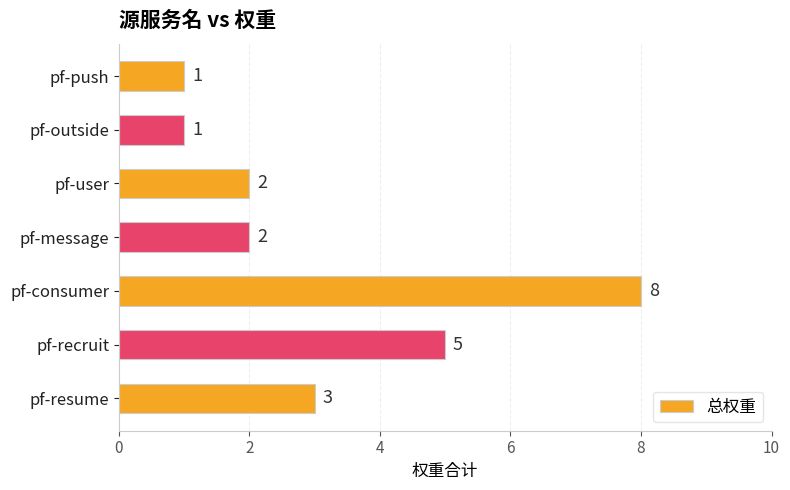

What is the difference between the maximum and second lowest values?

7